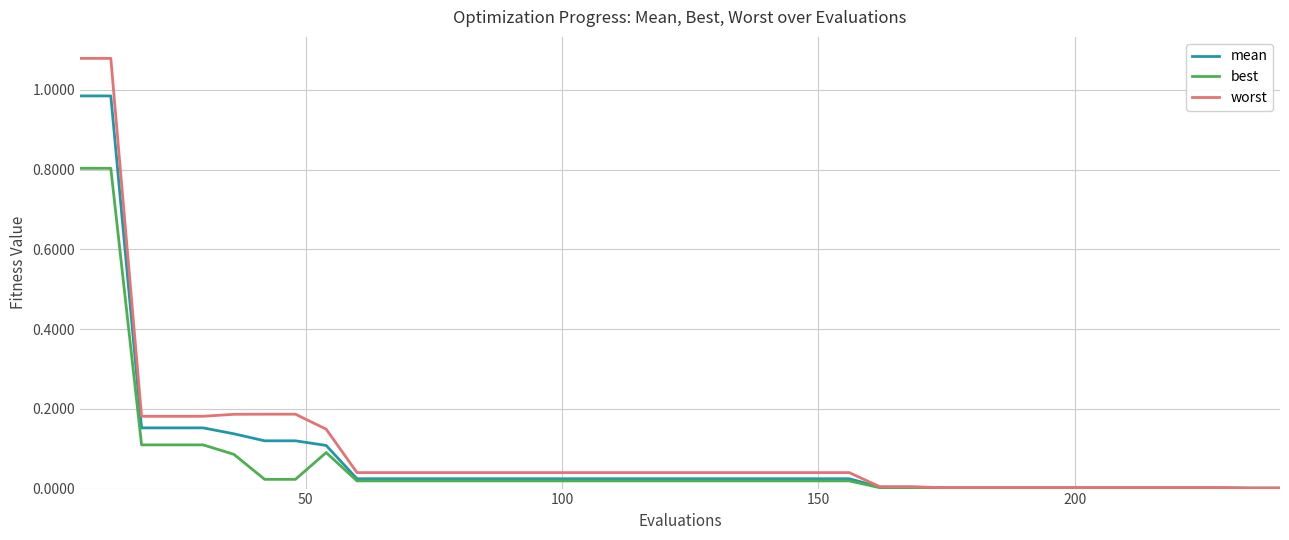

Is this an area chart (filled region under the line)?

No